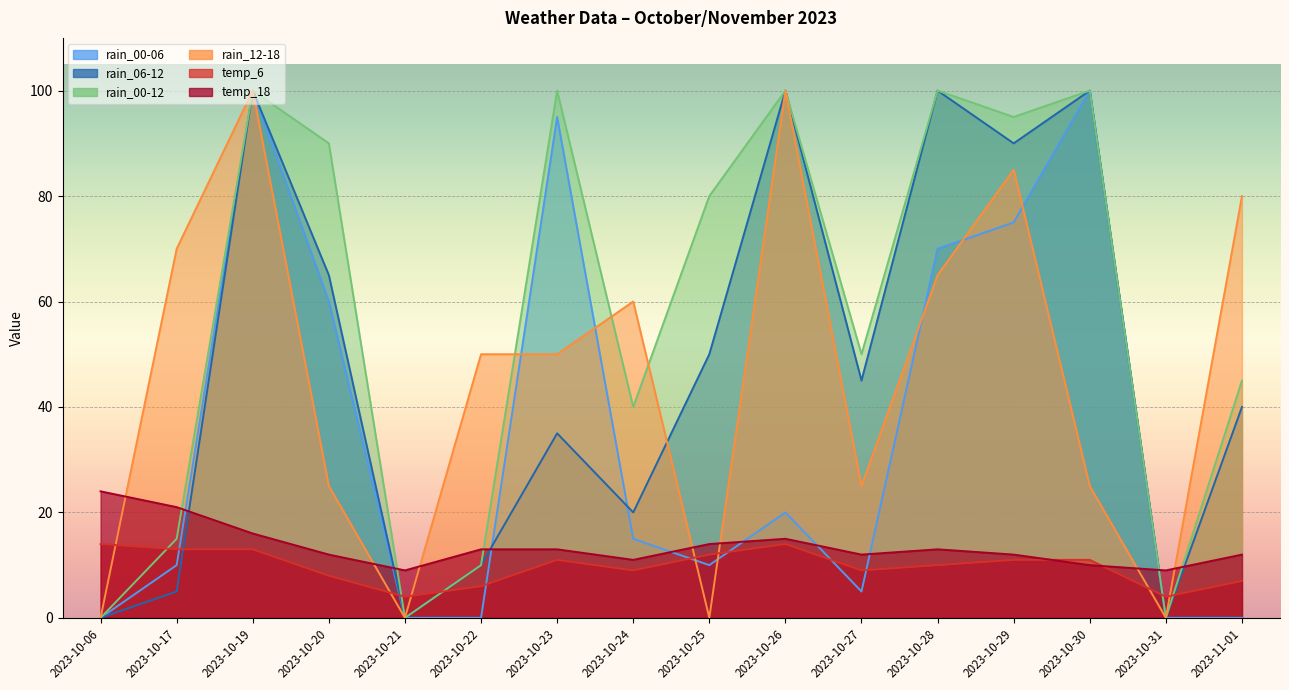

The rain_00-06 series shows 38 at 2023-10-21. True or false?

False